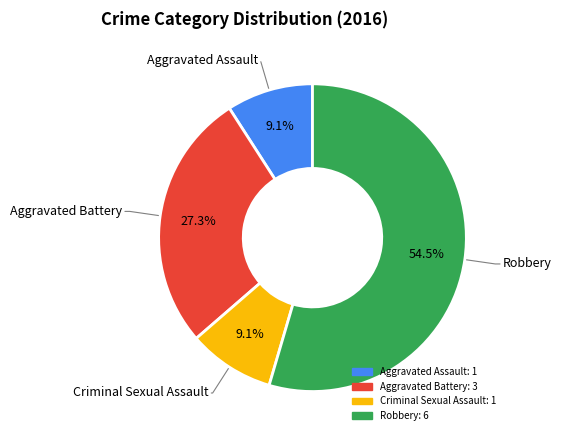

What percentage do Aggravated Battery and Criminal Sexual Assault together represent?

36.4%